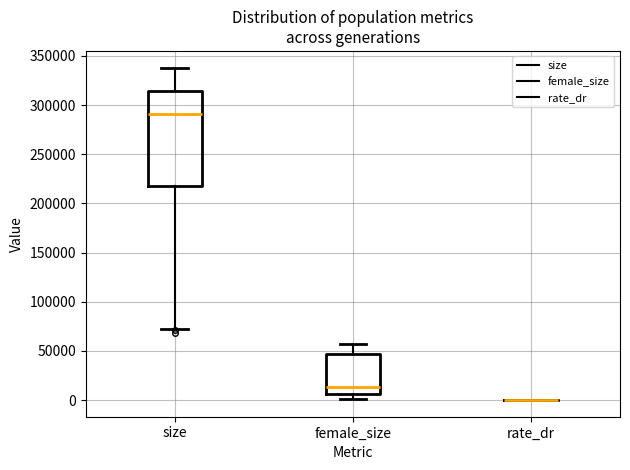

Reading left to right, transcribe this box plot: for each box, give where its median line is, the range the box spans, and where its two whiskers end, as read against the y-axis. The values are not printed on the chart, so give them approximately, as read against the axis.

size: median 290000, box 215000 to 315000, whiskers 75000 to 340000
female_size: median 15000, box 5000 to 45000, whiskers 0 to 55000
rate_dr: box collapsed to a line at 0, whiskers 0 to 0